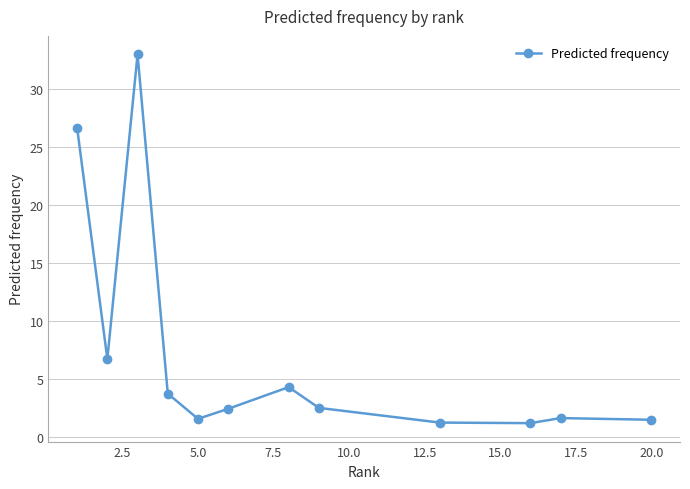

How many lines are shown in the chart?

1